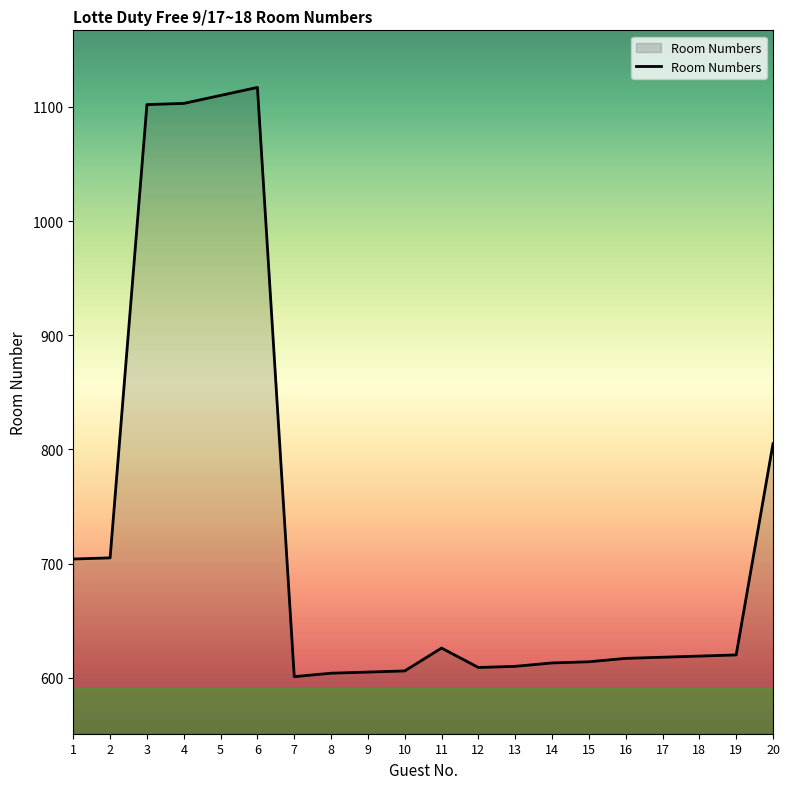

Read the value at 8, to the nearest 50.

600